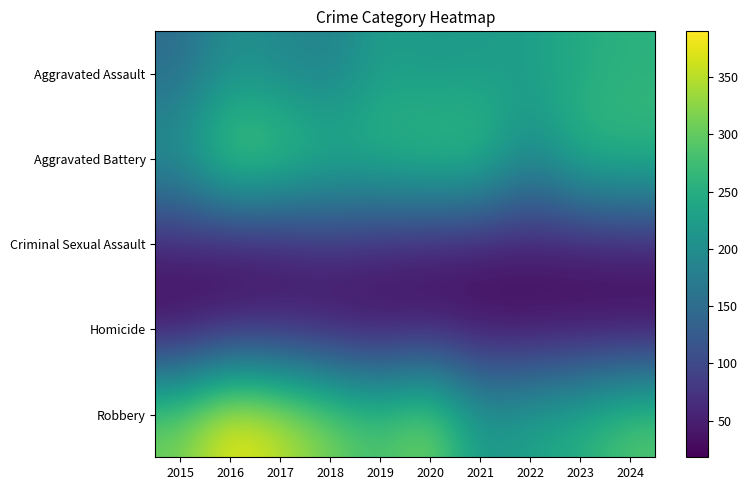

What is the minimum value shown in the chart?

18